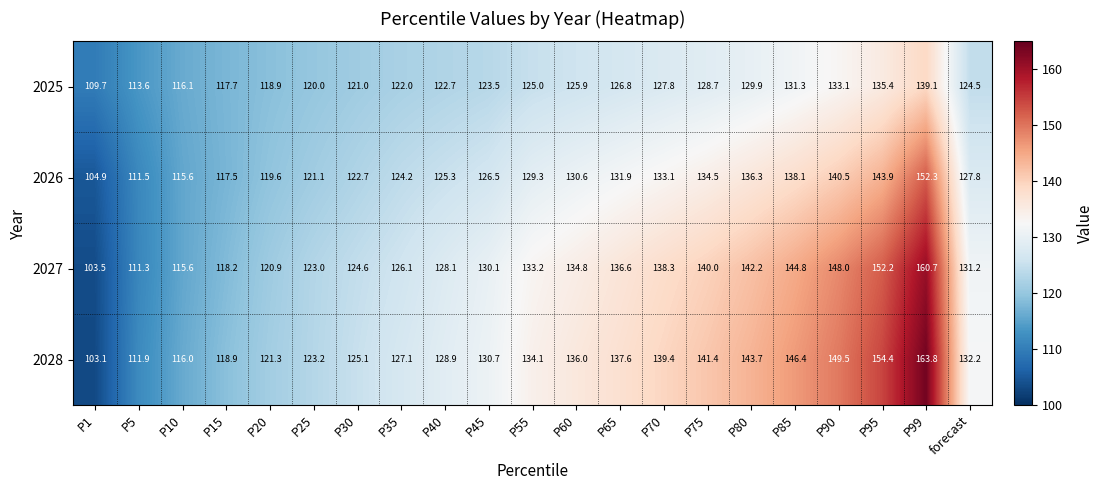

True or false: 2027 has a value of 138.3 at P70.

True